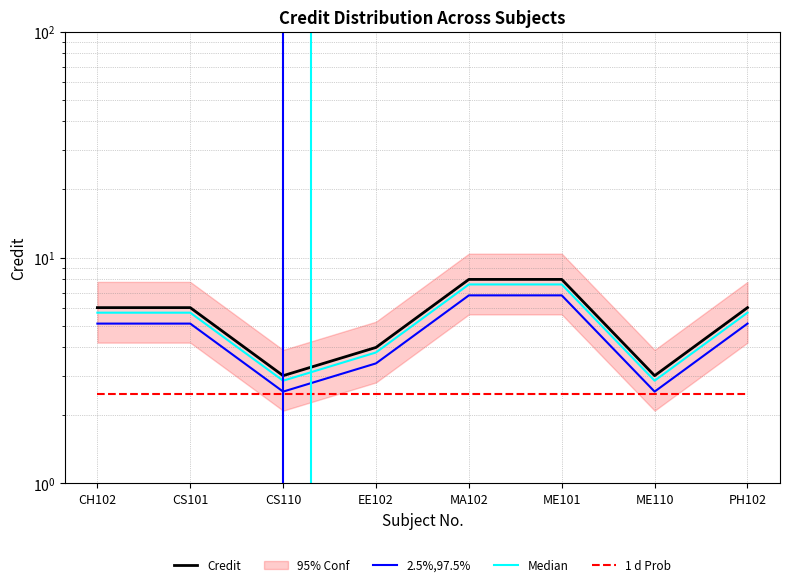

At ME110, list the series in order from smallest to largest.

1 d Prob, 2.5%,97.5%, Median, Credit